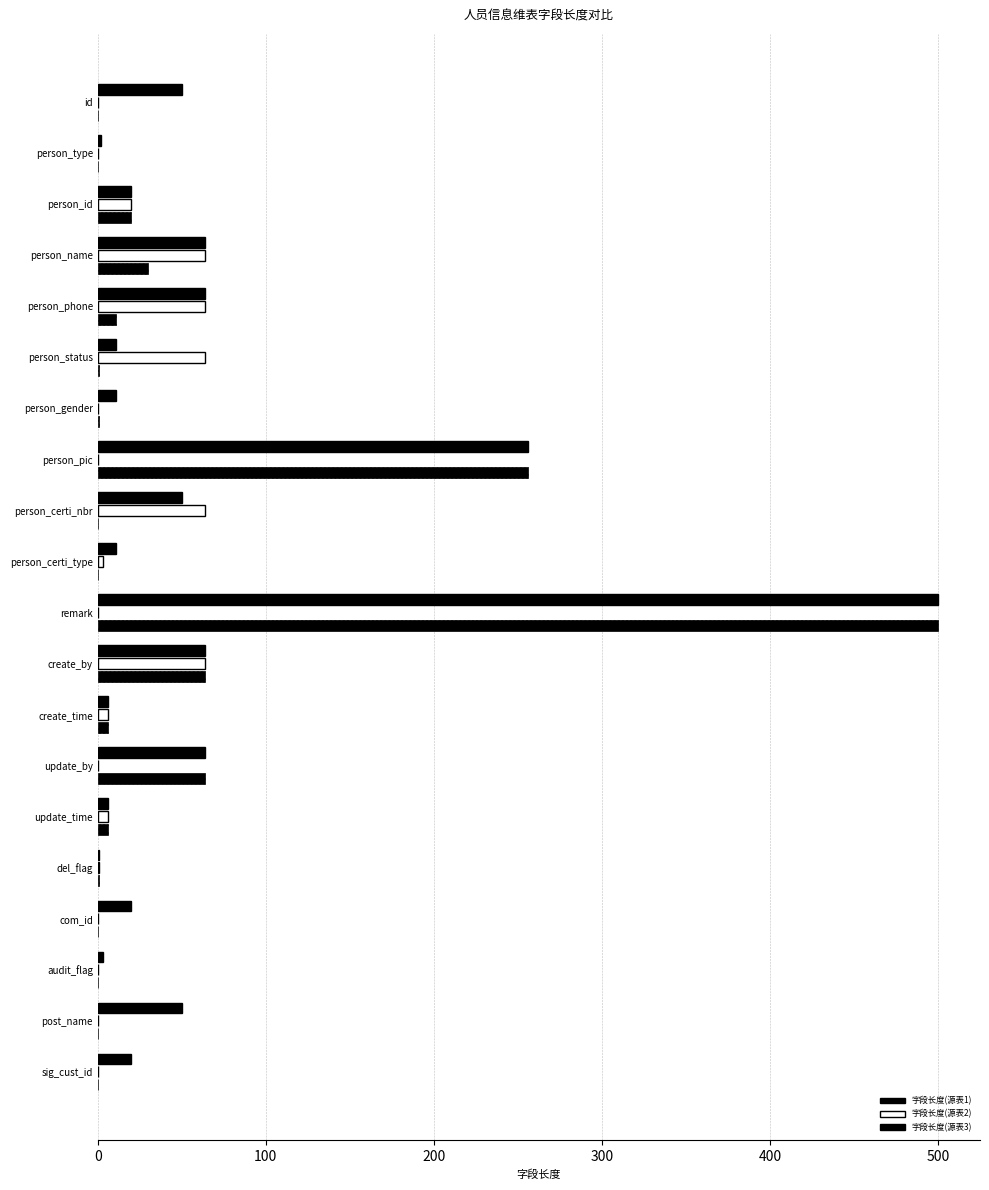

What is the value of the 字段长度(源表2) bar at the 10th from the left?

3